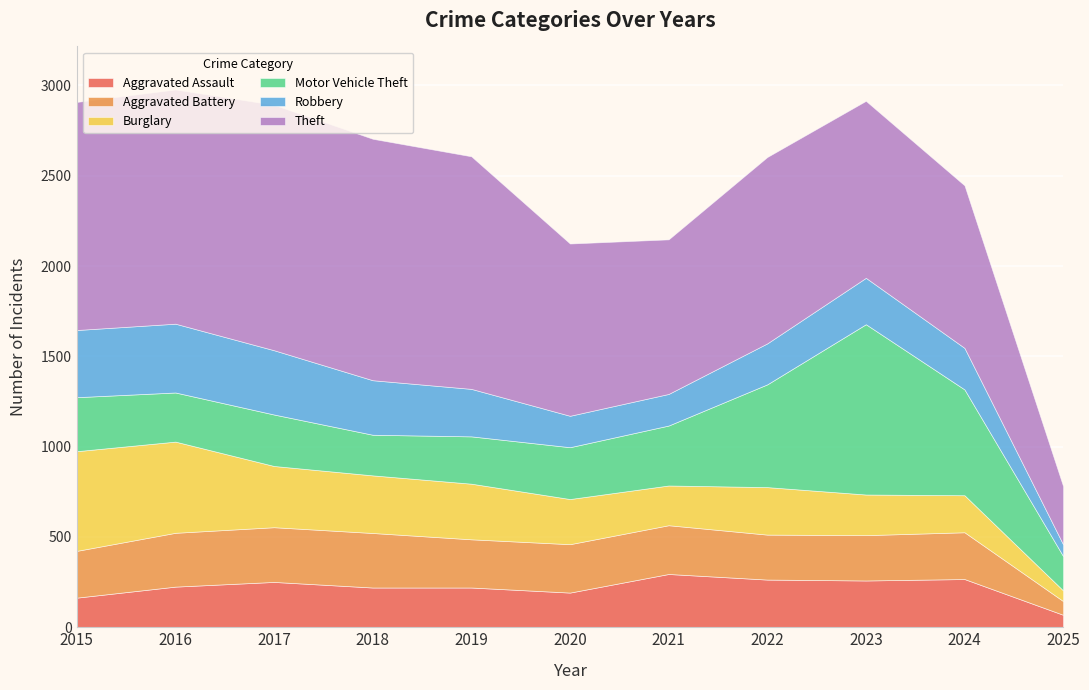

At which label is Burglary closest to 305?

2019